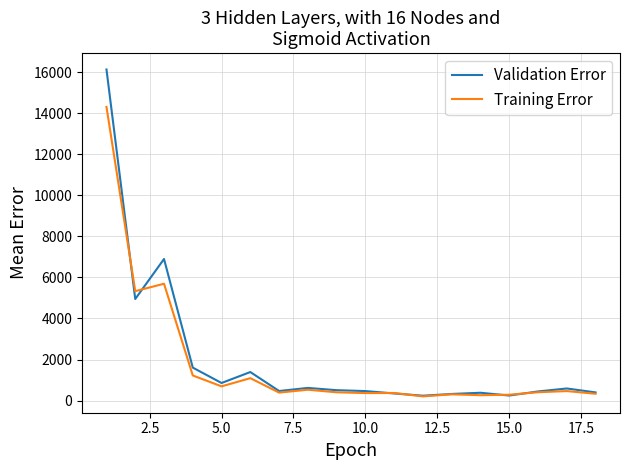

Which series has the widest spread of values?

Validation Error